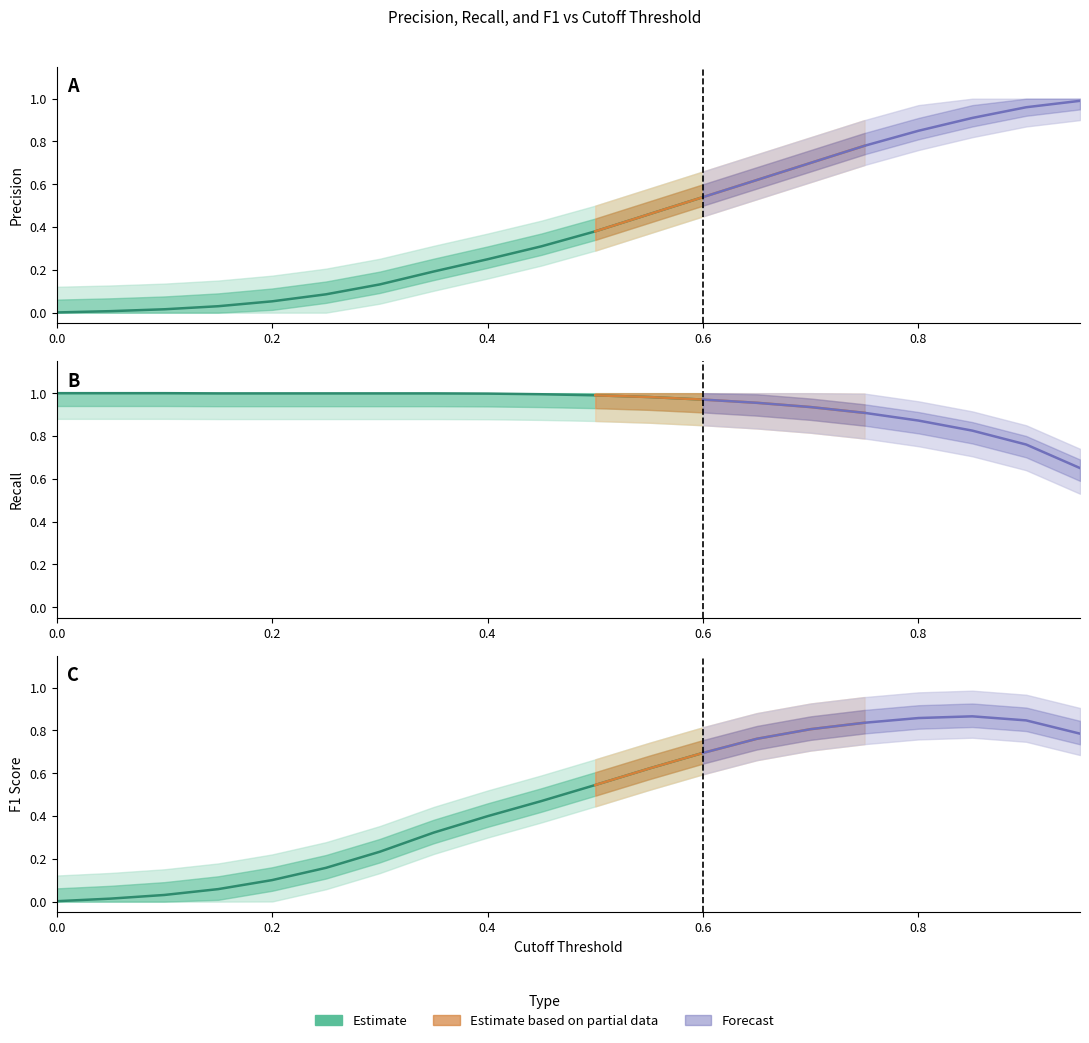

At which category is the sum across all series the highest?

18